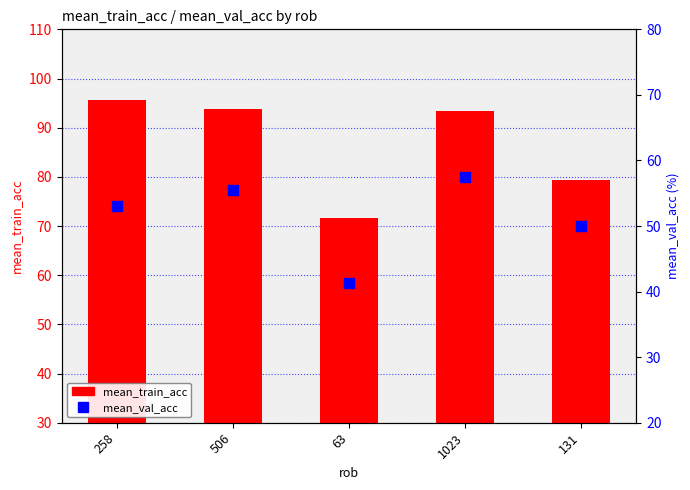

At how many categories does at least one series exceed 91?

3